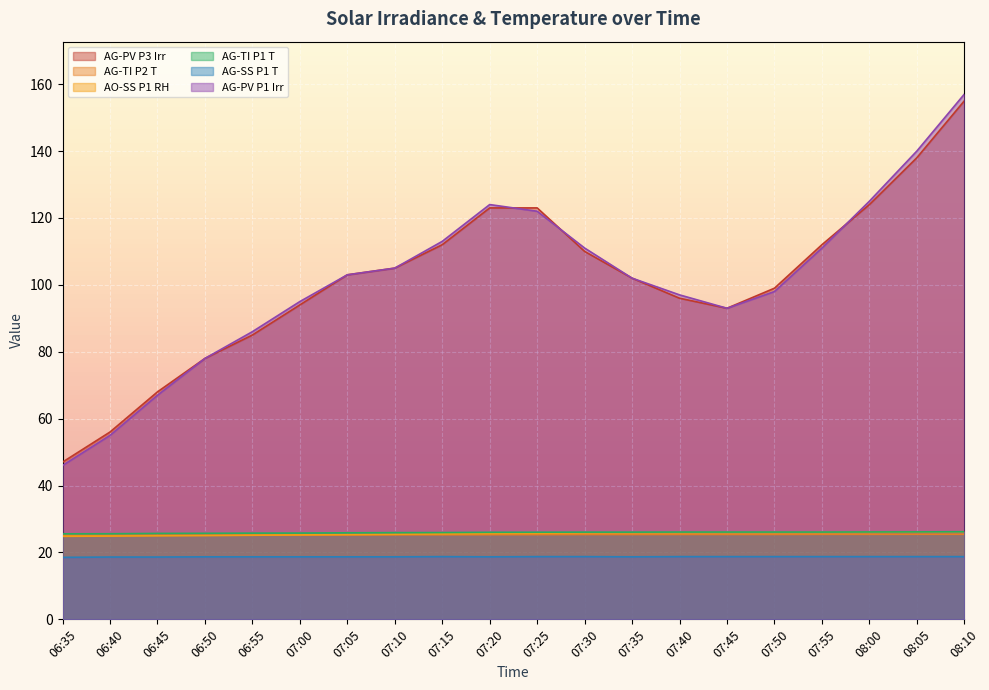

True or false: AG-TI P2 T has a value of 38.6 at 07:20.

False